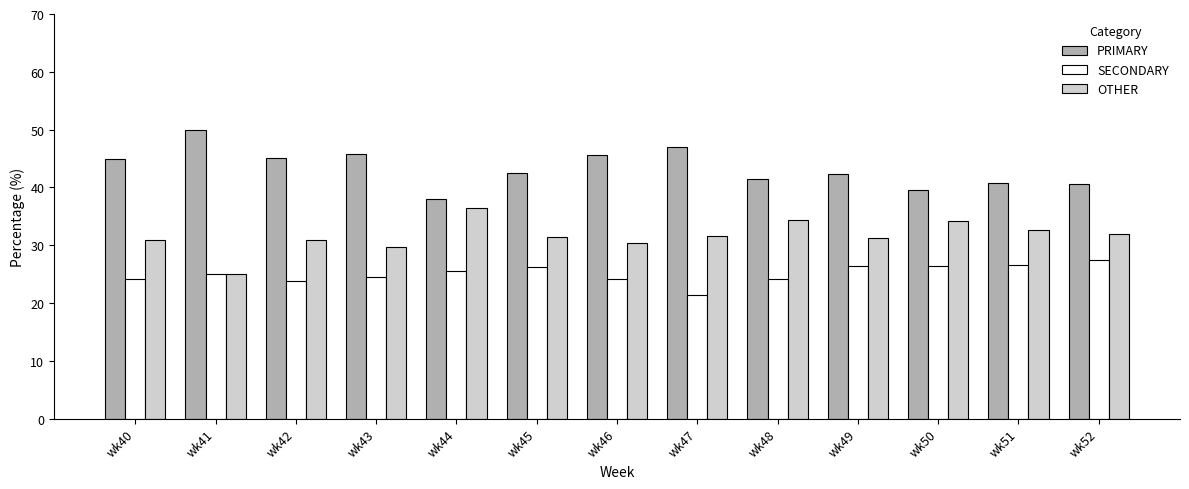

Is it true that OTHER equals 21.0 at wk48?

False